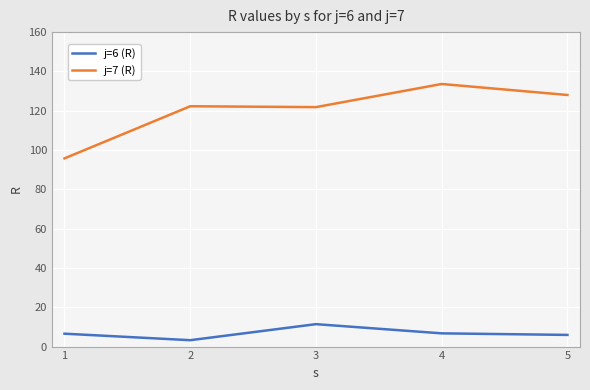

True or false: j=7 (R) and j=6 (R) cross at least once.

False